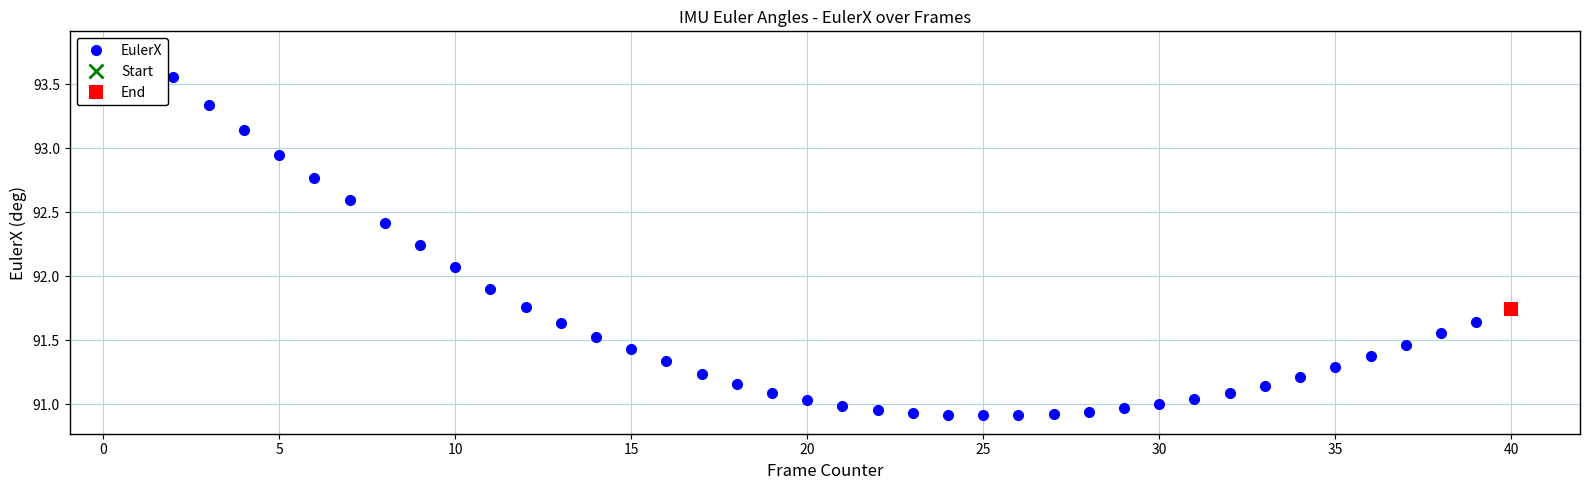

How many values are below 91?

9